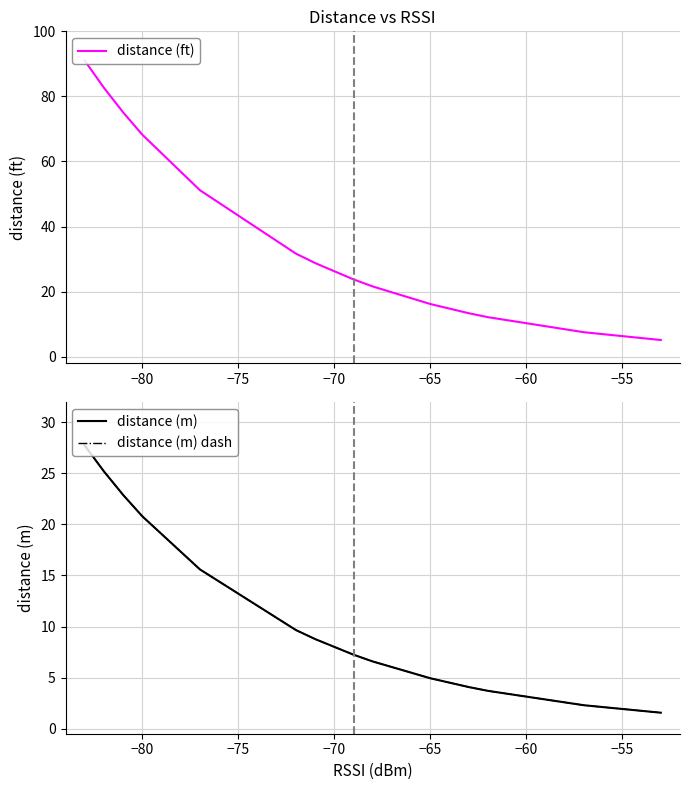

What is the difference between the maximum and minimum values in the distance (m) series?

26.2